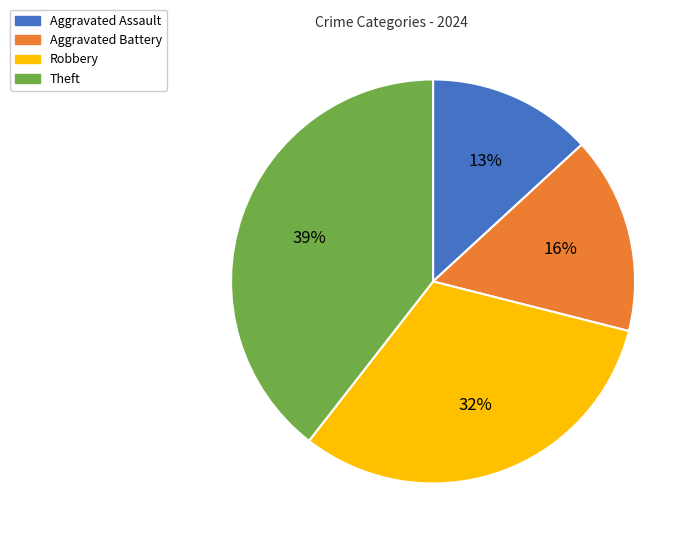

To the nearest percent, what is the difference between the Robbery and Aggravated Battery slice percentages?

16%